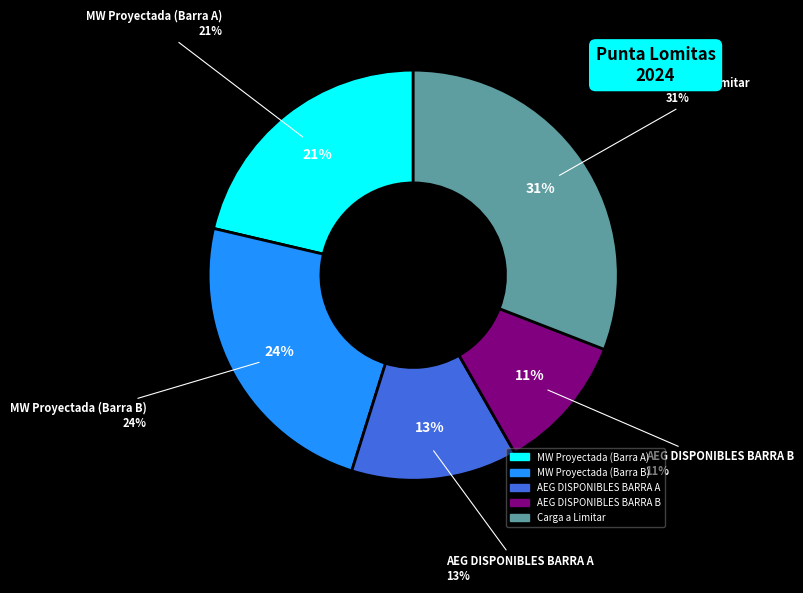

How many segments does this pie chart have?

5